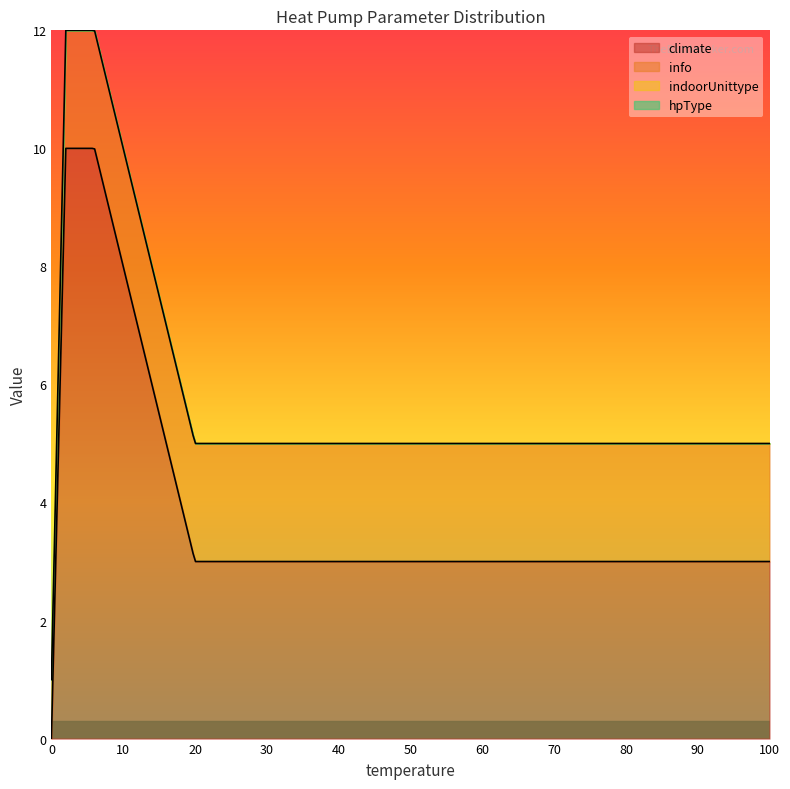

True or false: hpType and indoorUnittype intersect in this chart.

False